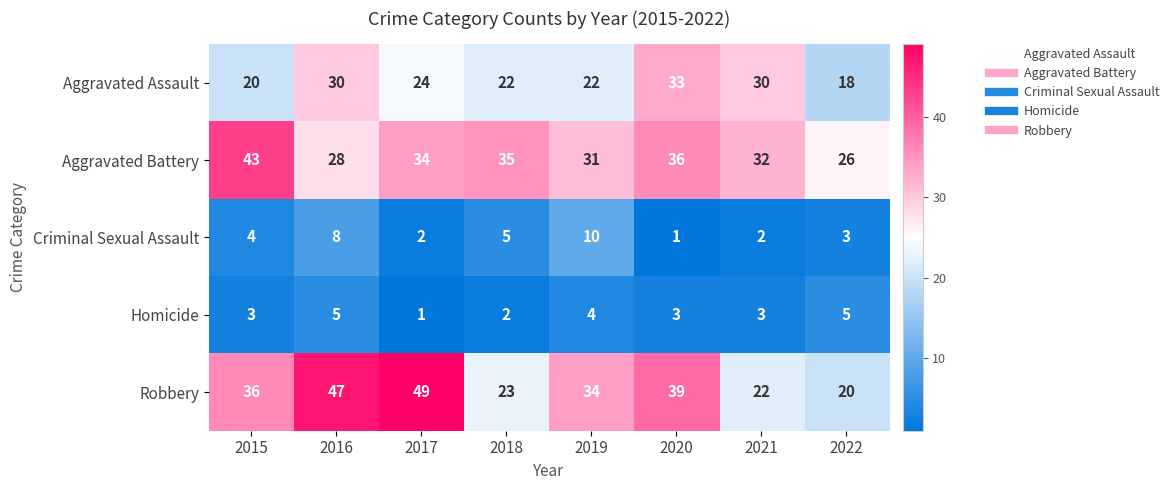

What is the spread (max minus min) of values at 2019?

30